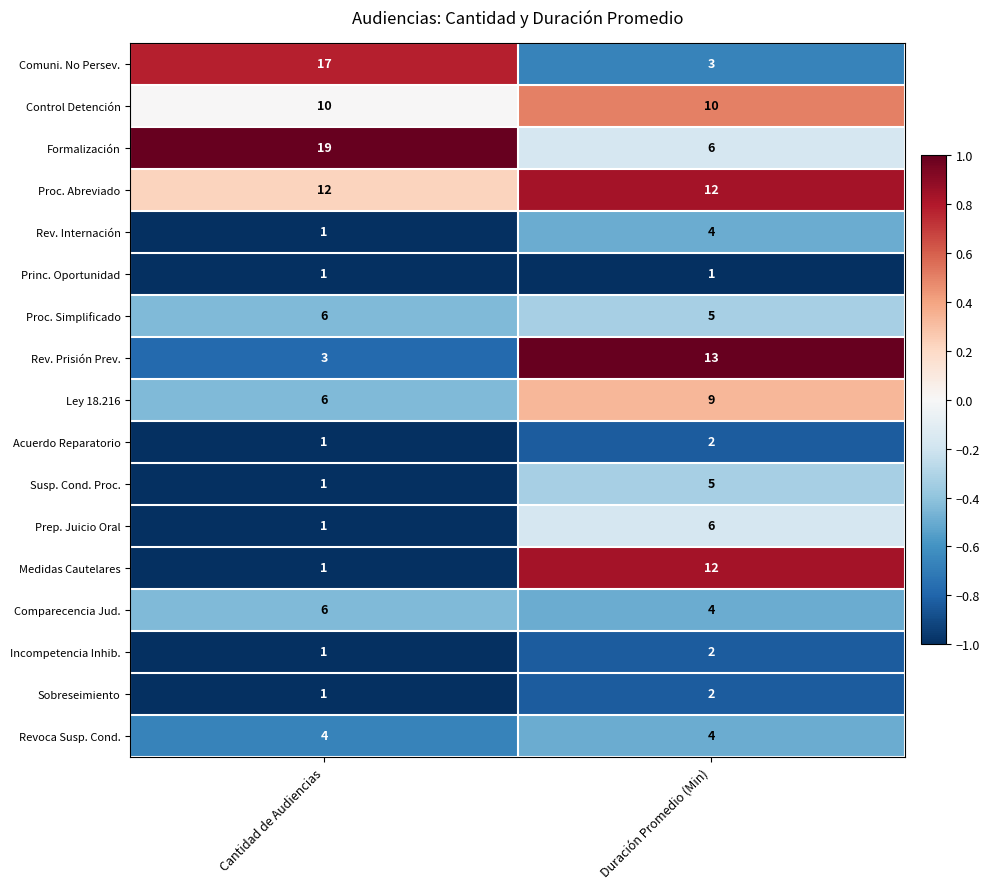

List the labels in order of Incompetencia Inhib. value, smallest first.

Cantidad de Audiencias, Duración Promedio (Min)